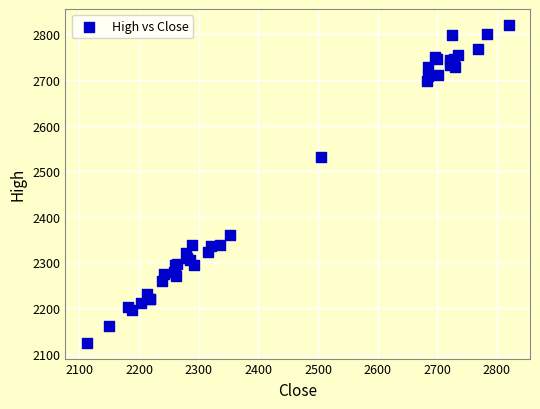

What Y value in the scatter plot is closest to 2472?

2531